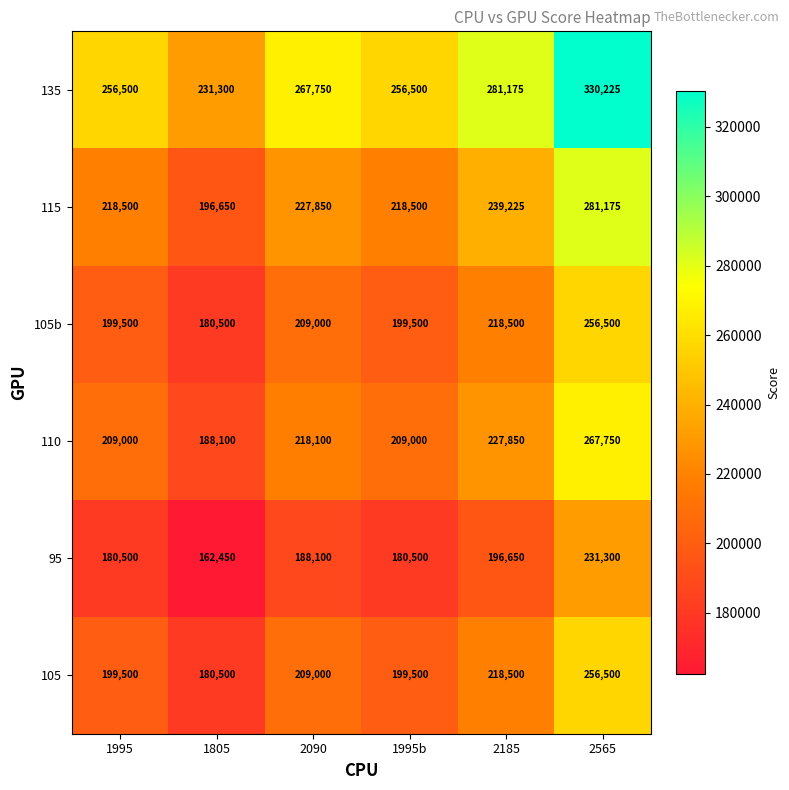

At which label does 105 reach its peak?

2565